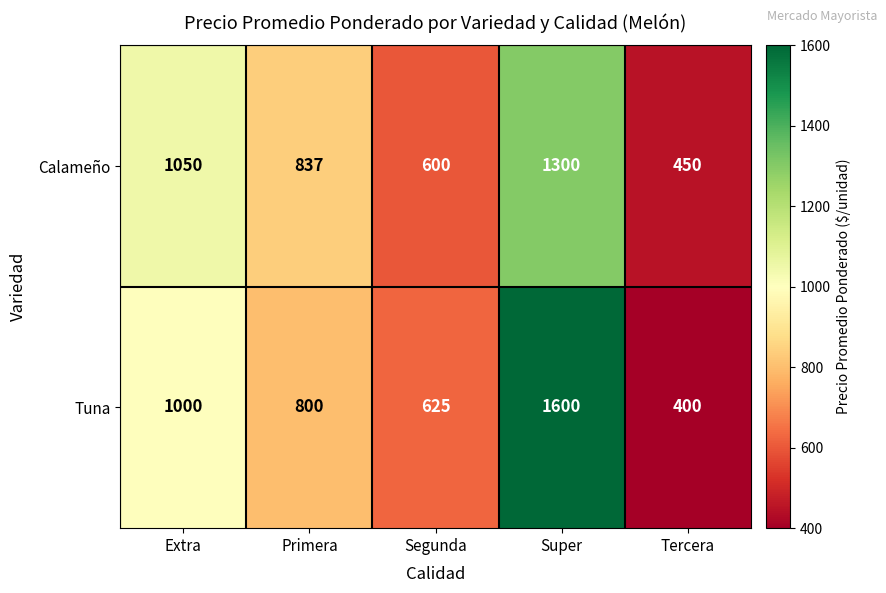

What is the average value of the Calameño series?

847